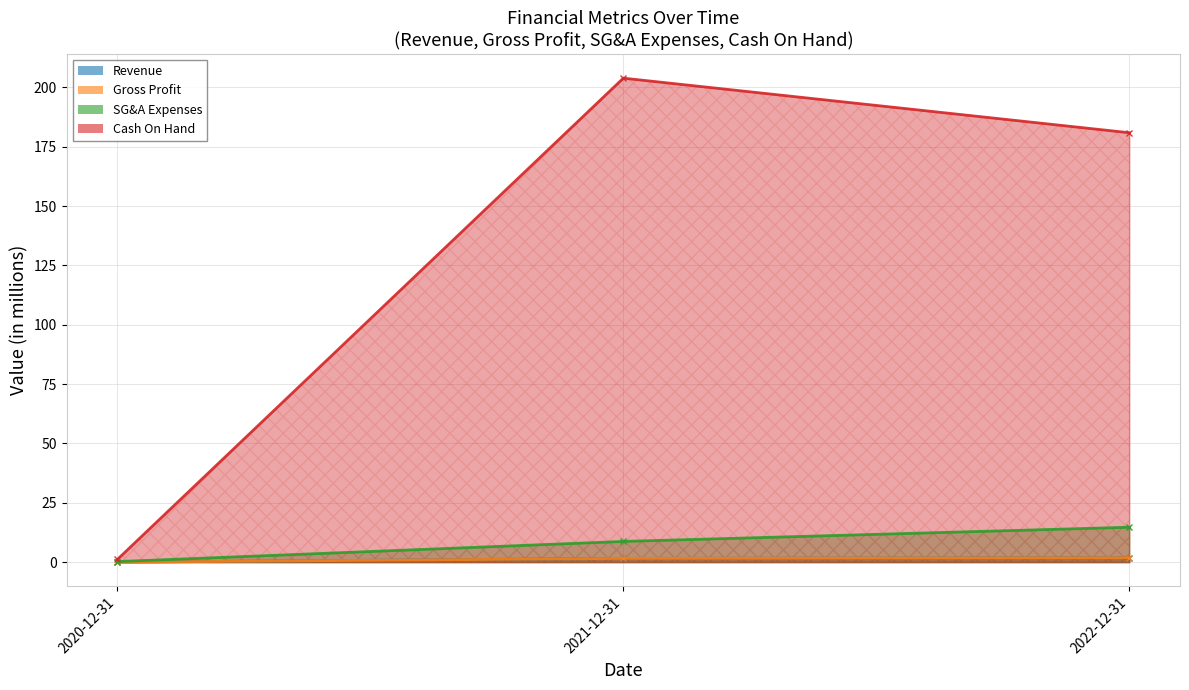

What is the total value across all series at 2021-12-31?

215.8